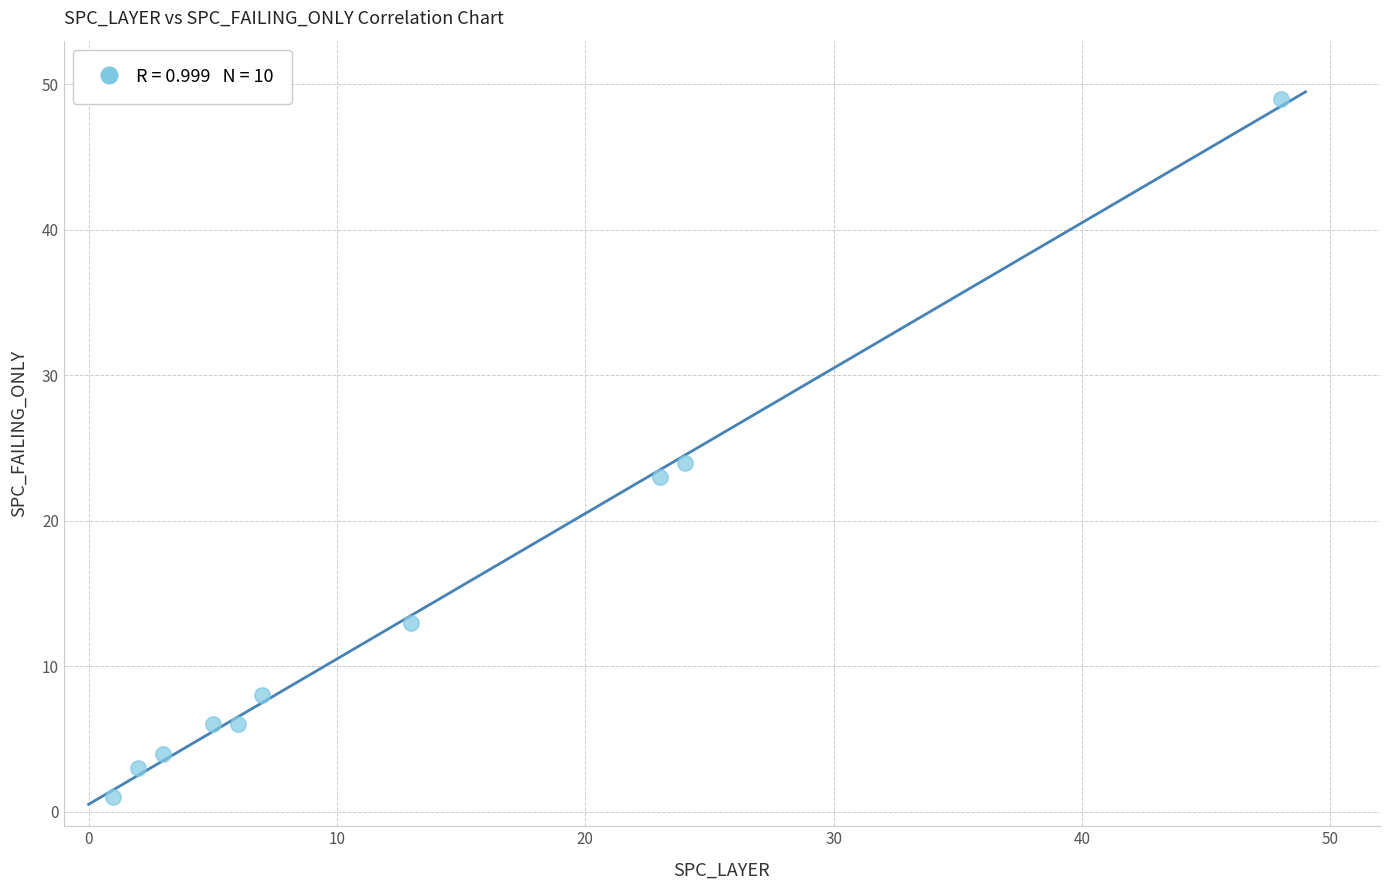

What Y value in the scatter plot is closest to 25?

24